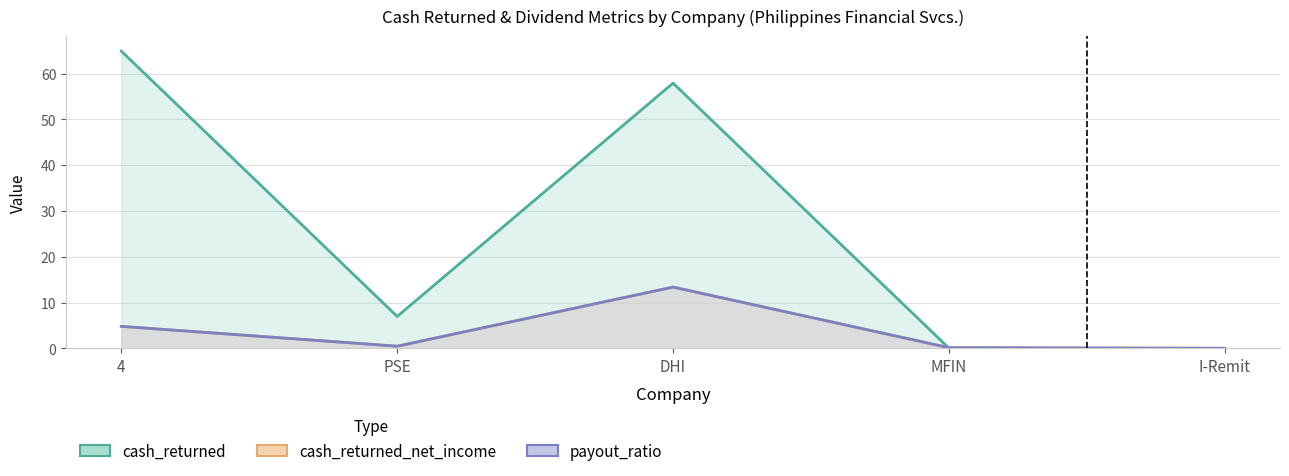

What is the label of the 5th point from the left?

I-Remit